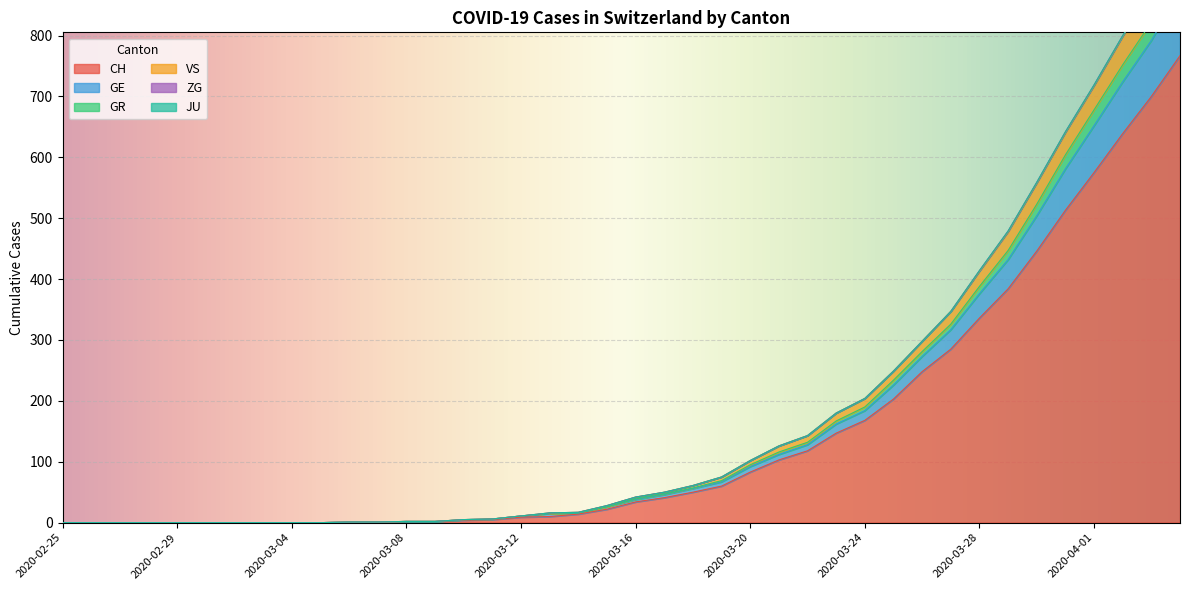

Where is GE nearest to the value 451?

2020-03-29